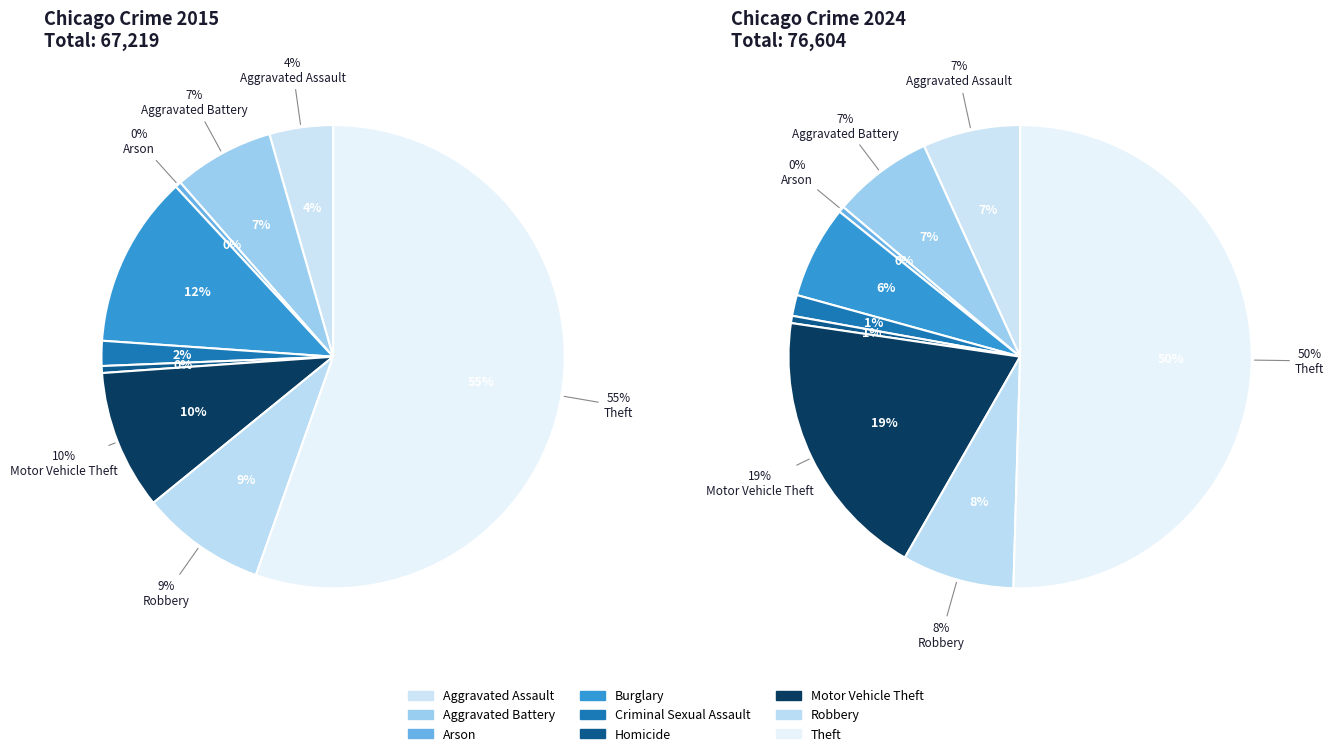

The Homicide slice represents 1% of the pie. True or false?

True